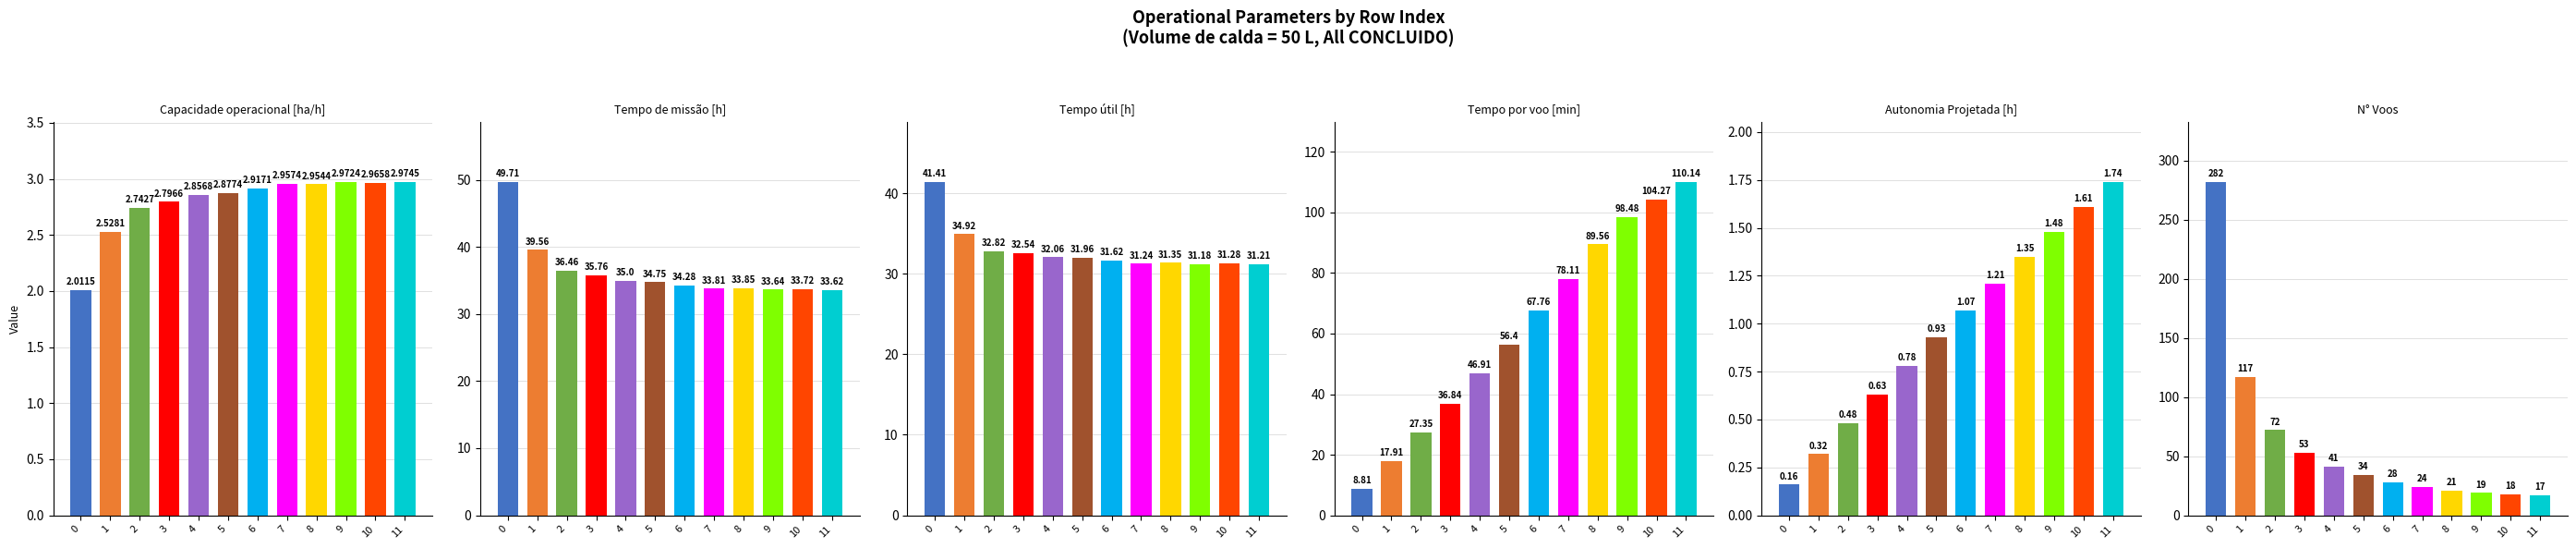

What is the difference between the maximum and second lowest values in the Tempo por voo [min] series?

92.2